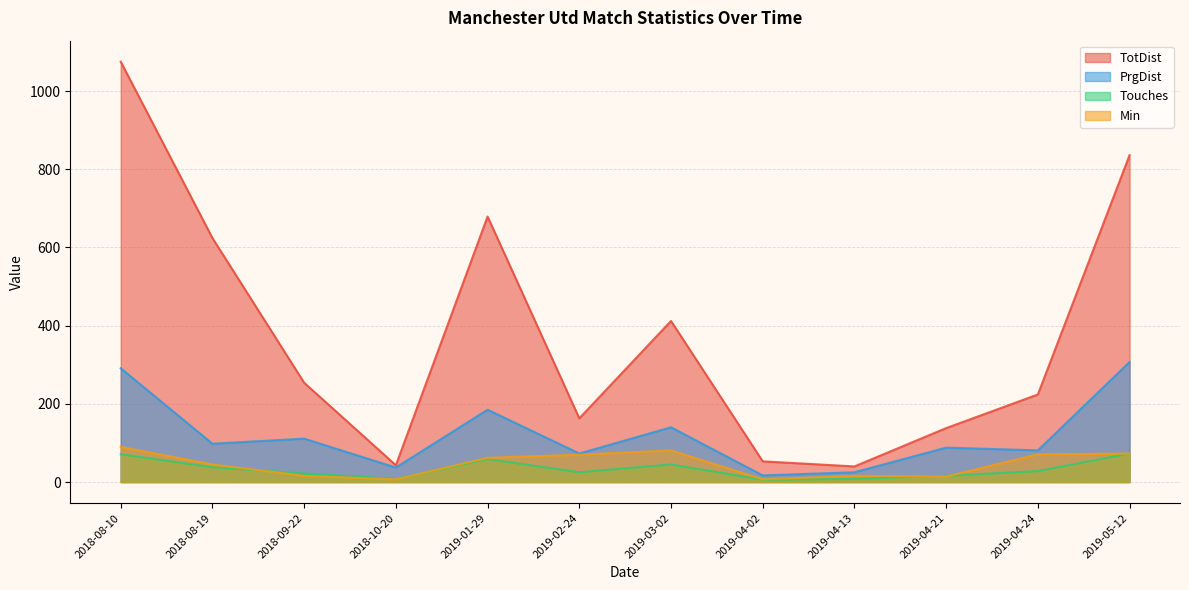

Rank the categories by PrgDist value from lowest to highest.

2019-04-02, 2019-04-13, 2018-10-20, 2019-02-24, 2019-04-24, 2019-04-21, 2018-08-19, 2018-09-22, 2019-03-02, 2019-01-29, 2018-08-10, 2019-05-12